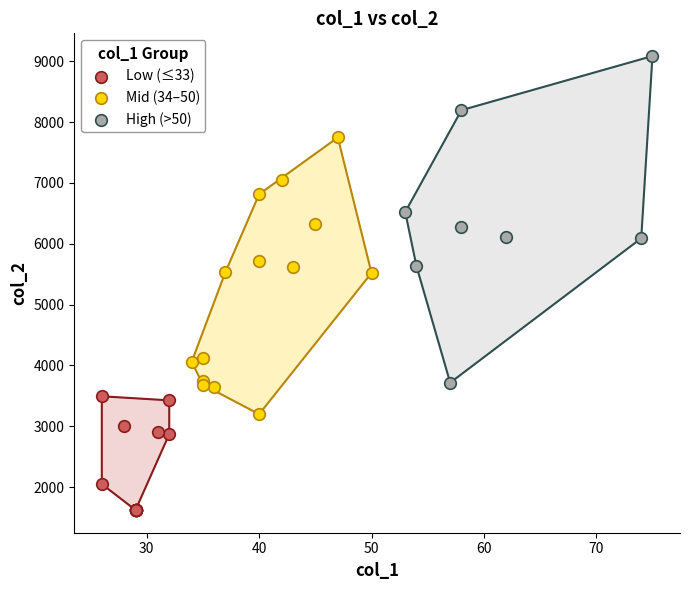

Which series reaches the minimum Y coordinate?

Low (≤33)